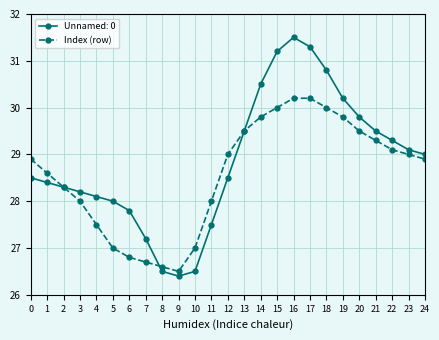

List the series in order of their overall mean, lowest first.

Index (row), Unnamed: 0